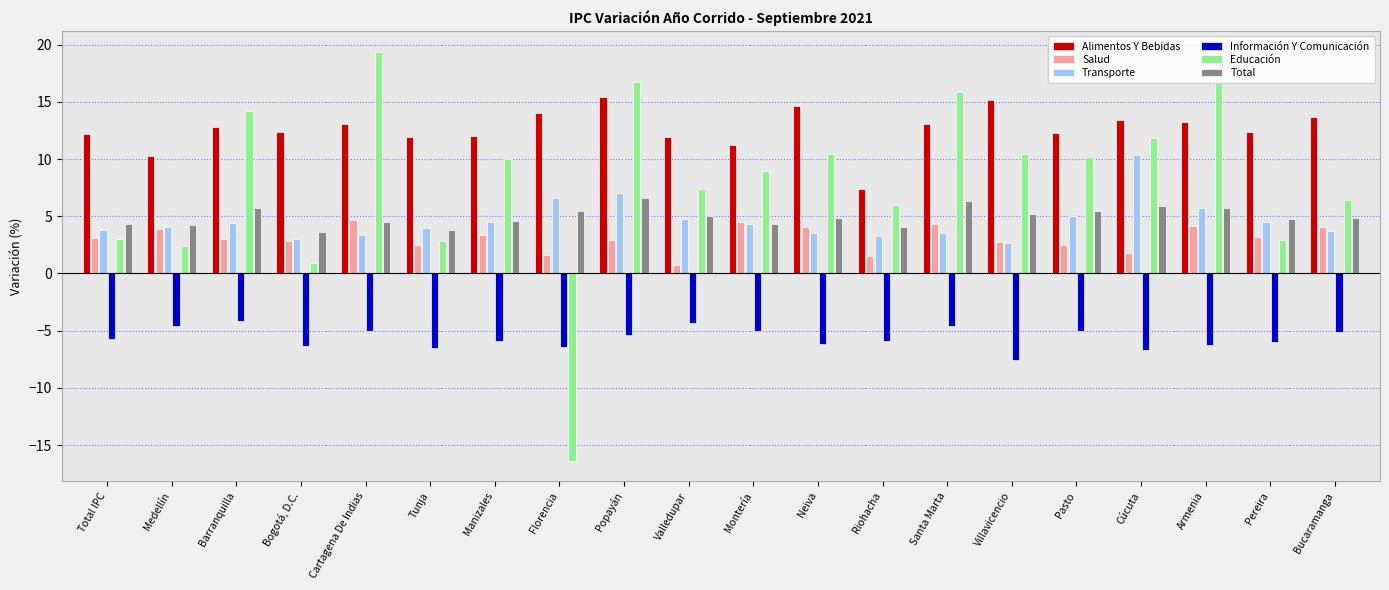

What is the spread (max minus min) of values at Riohacha?

13.3